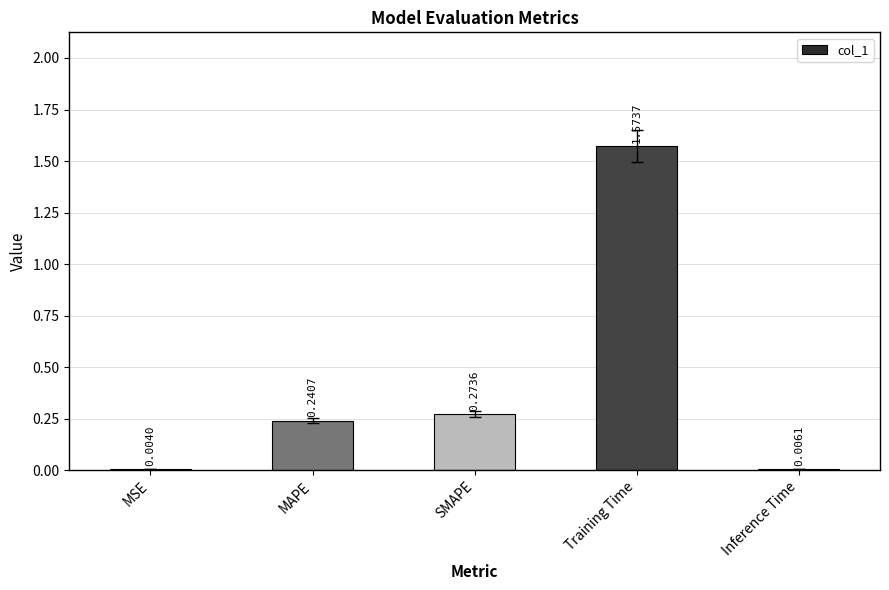

What is the sum of all values?

2.1